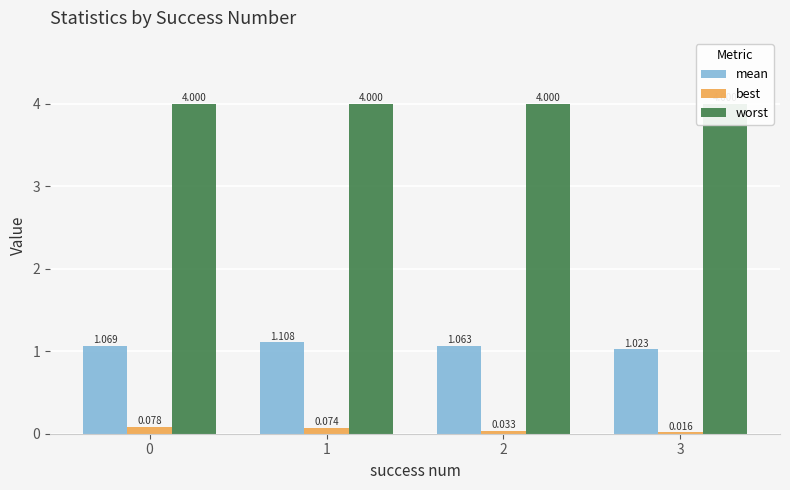

Which series has the largest range (max minus min)?

mean